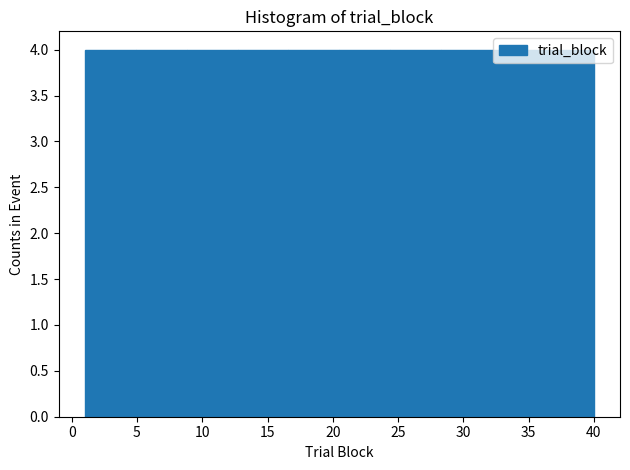

Reading left to right, list every bar in this chart as the range it spans on the x-axis followed by its height. Neither the bar edges nor the heights are printed on the chart, so give them approximately, as read against the axes.

1.0 to 4.9: 4
4.9 to 8.8: 4
8.8 to 12.7: 4
12.7 to 16.6: 4
16.6 to 20.5: 4
20.5 to 24.4: 4
24.4 to 28.3: 4
28.3 to 32.2: 4
32.2 to 36.1: 4
36.1 to 40.0: 4